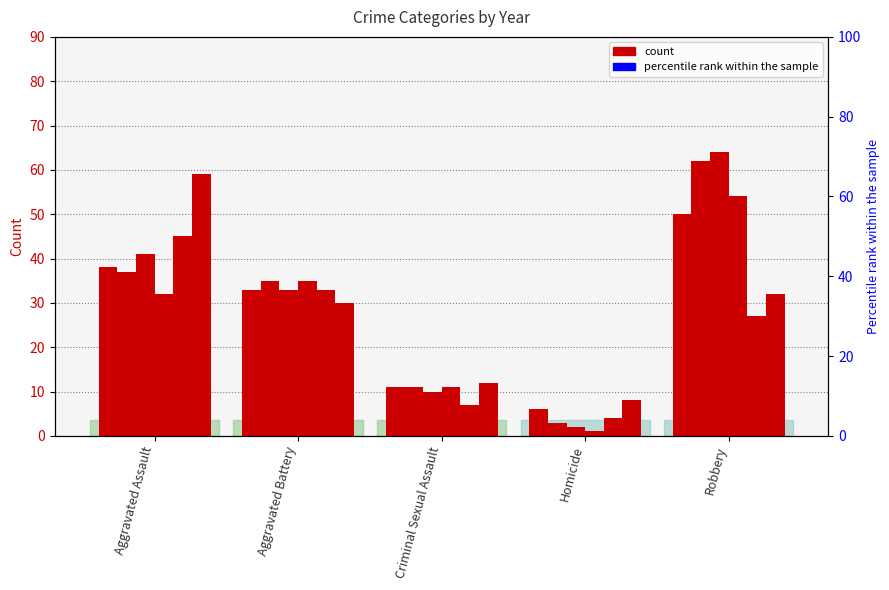

What is the minimum value shown in the chart?

1